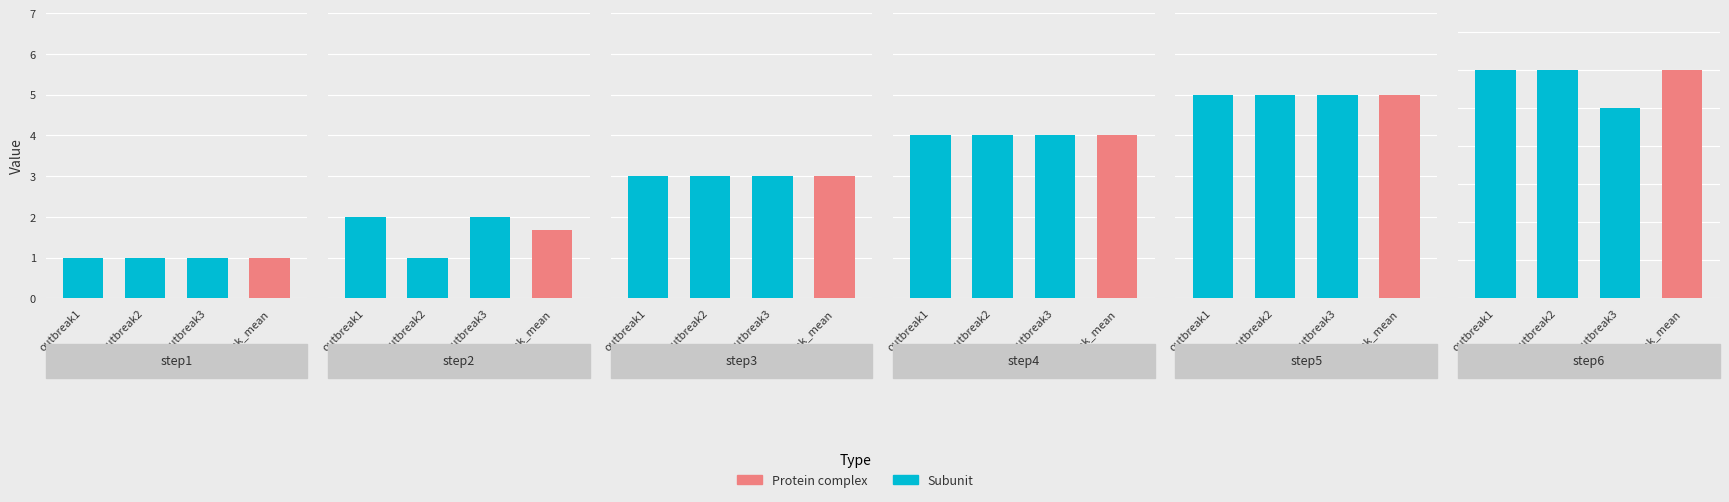

How many values in the outbreak3 series are below 4?

3